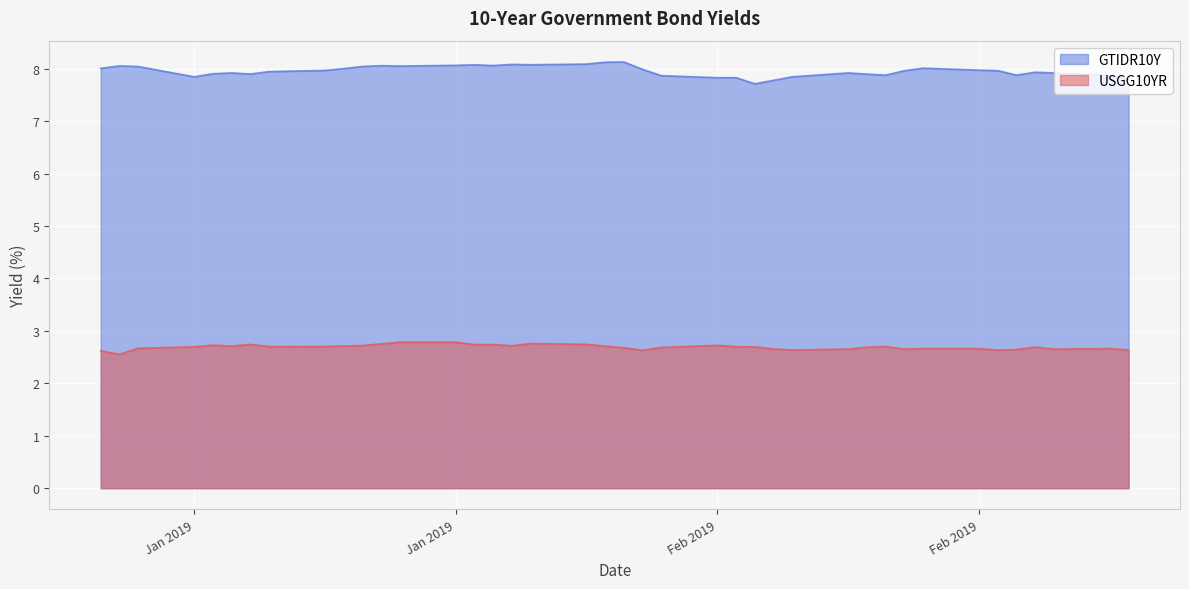

What is the difference between the maximum and minimum values in the USGG10YR series?

0.2